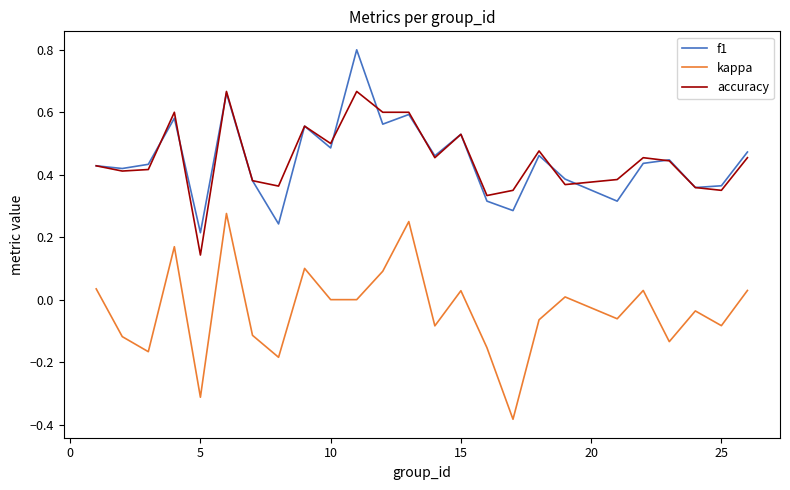

What is the maximum value shown in the chart?

0.8